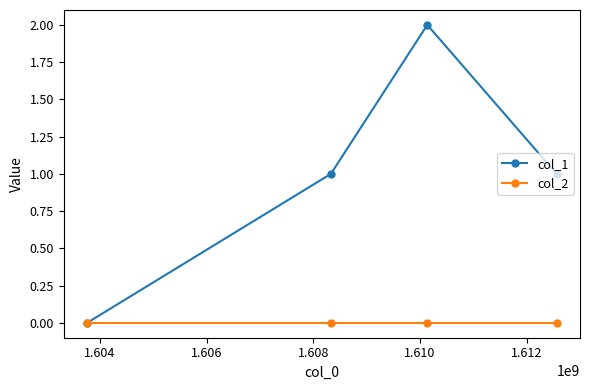

Reading right to left, transcribe all the data shown in this chart.

col_1: 1	2	1	0
col_2: 0	0	0	0